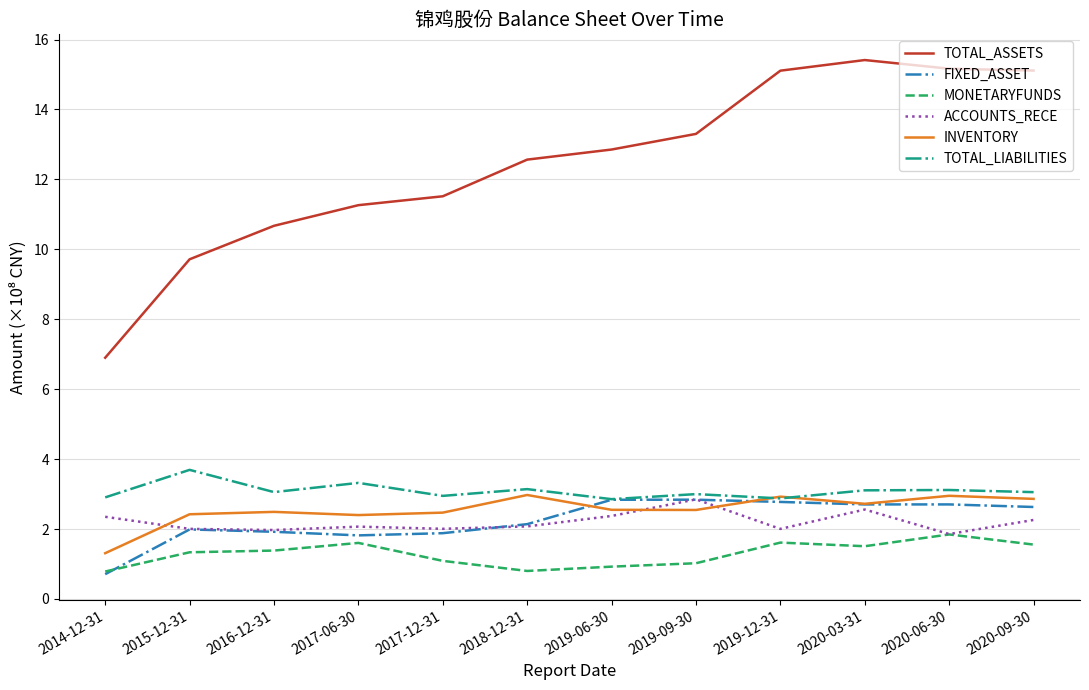

What is the smallest value displayed?

0.7